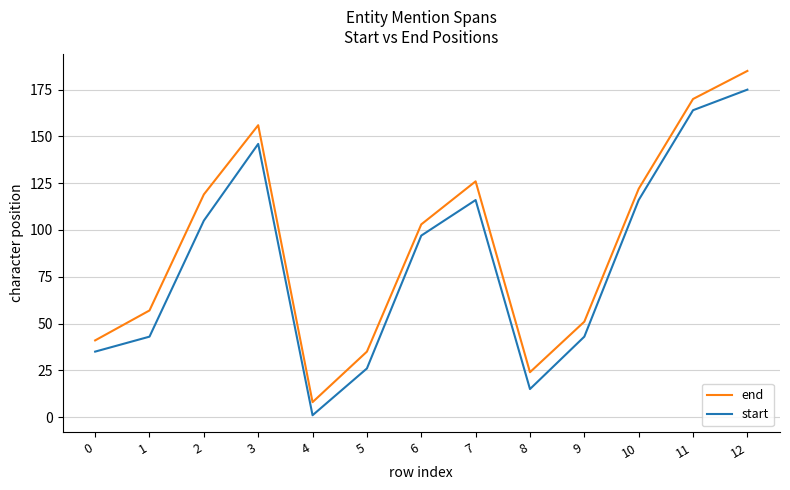

Count the number of data series in this chart.

2